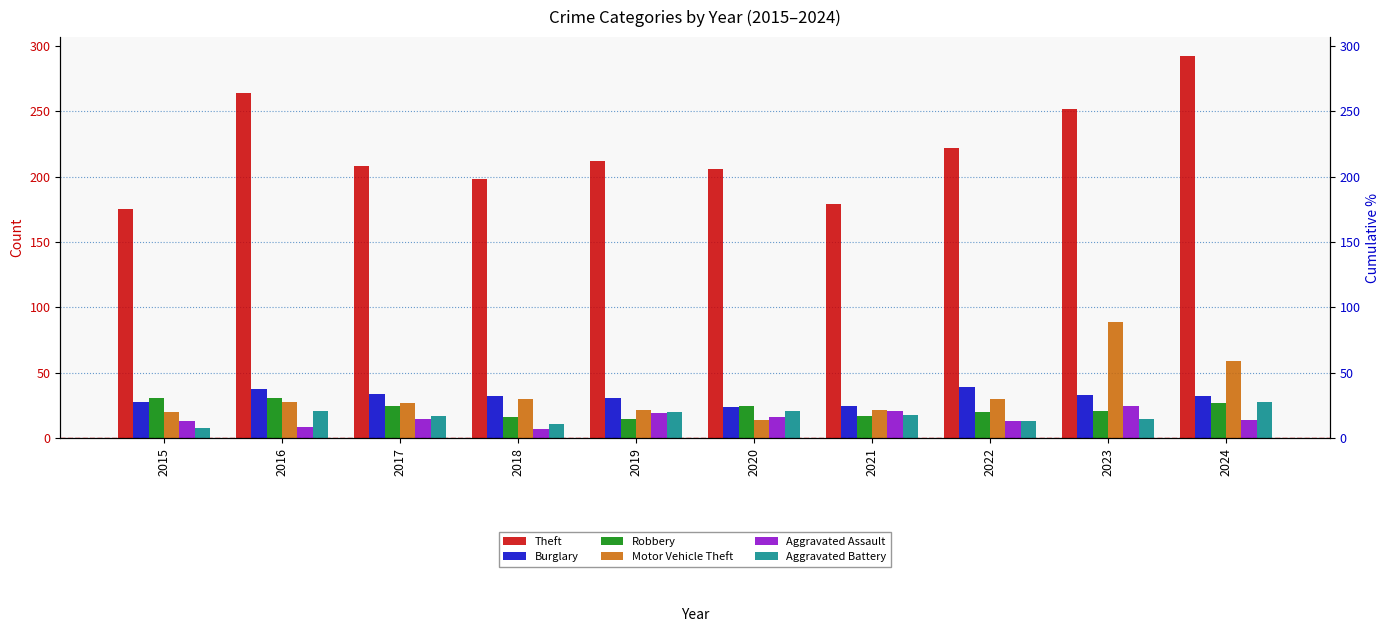

What is the sum of the Aggravated Assault values at 2019 and 2015?

32